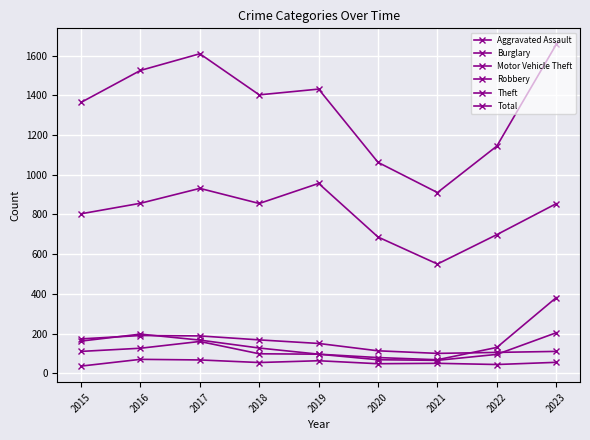

Is the value of Robbery at 2018 greater than the value of Total at 2015?

No